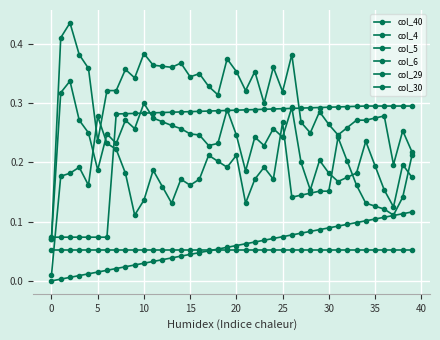

At which category is the sum across all series the highest?

19